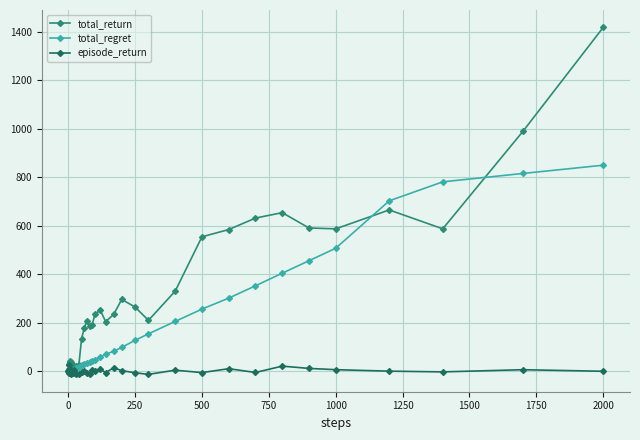

What is the value of the total_regret point at the 27th from the left?

98.8